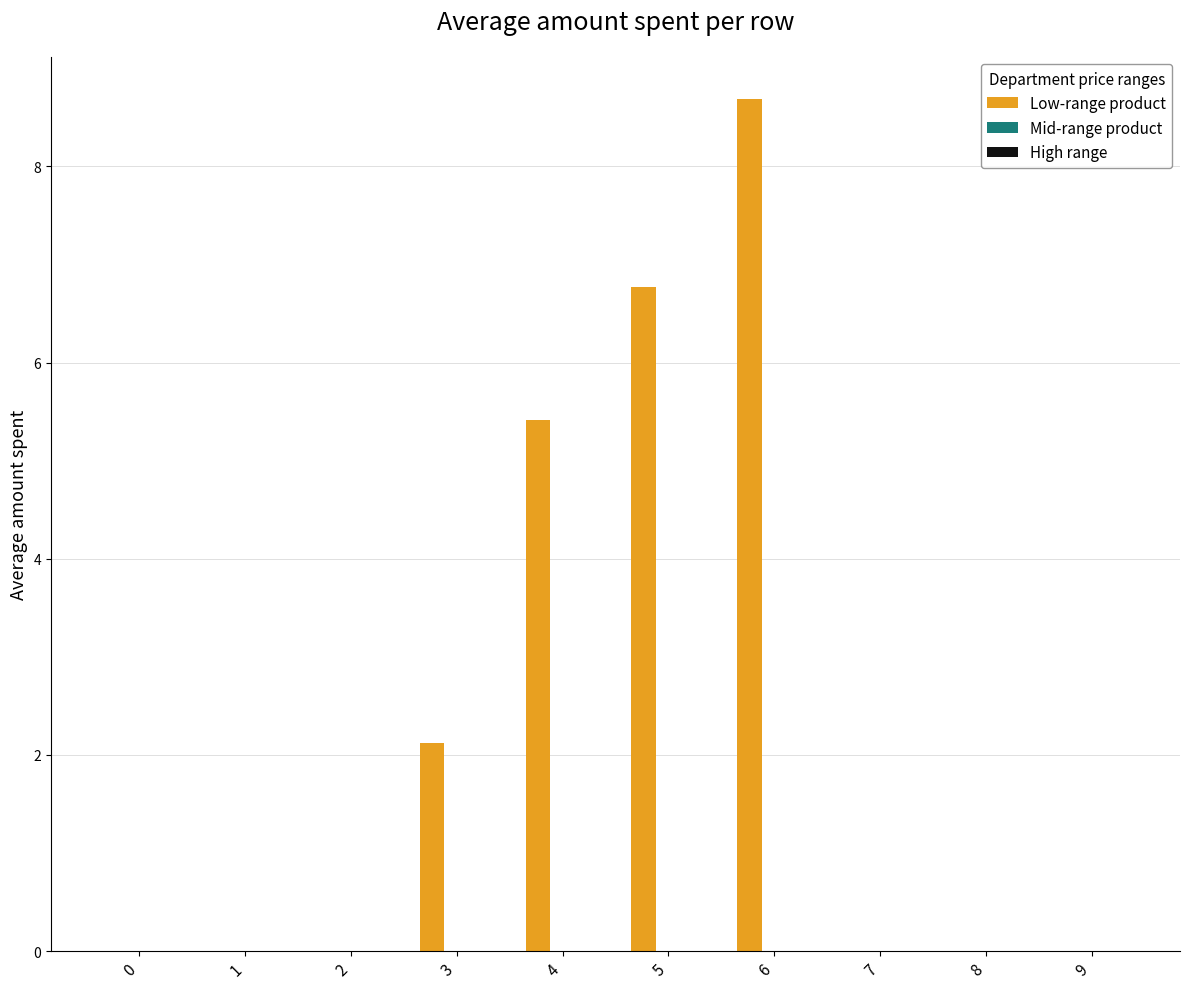

Reading right to left, extract all data points from this chart.

9=0.0	8=0.0	7=0.0	6=8.7	5=6.8	4=5.4	3=2.1	2=0.0	1=0.0	0=0.0